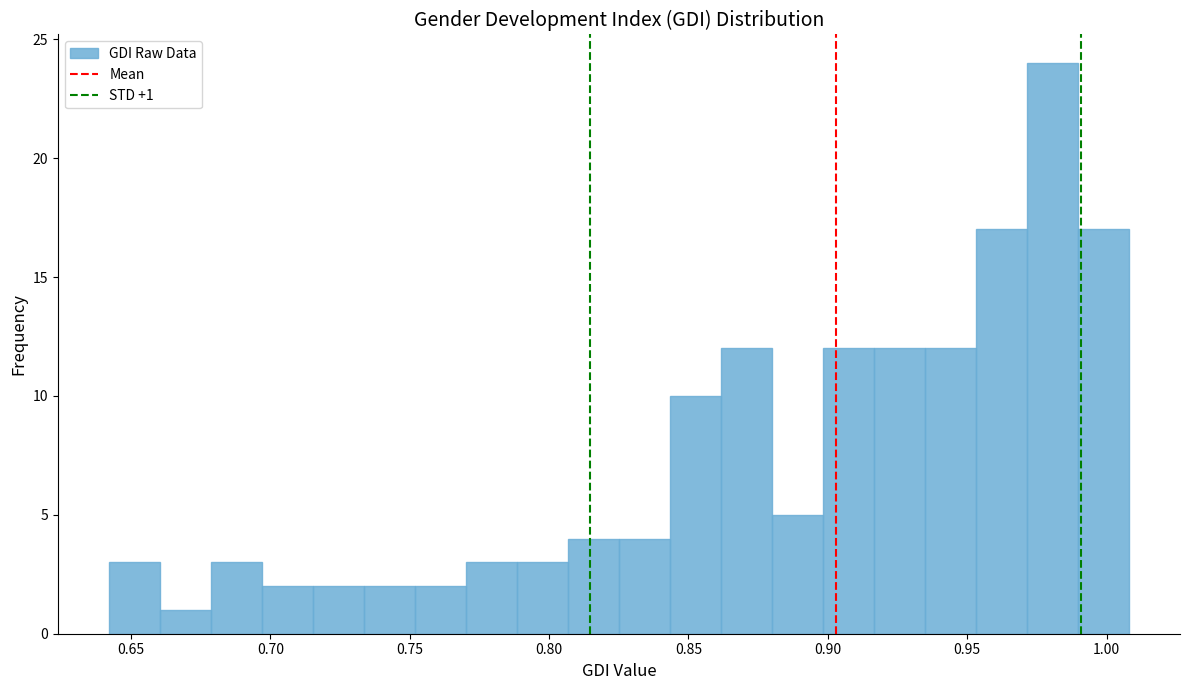

Read against the x-axis, roughly where is the centre of the tallest bar?

0.980